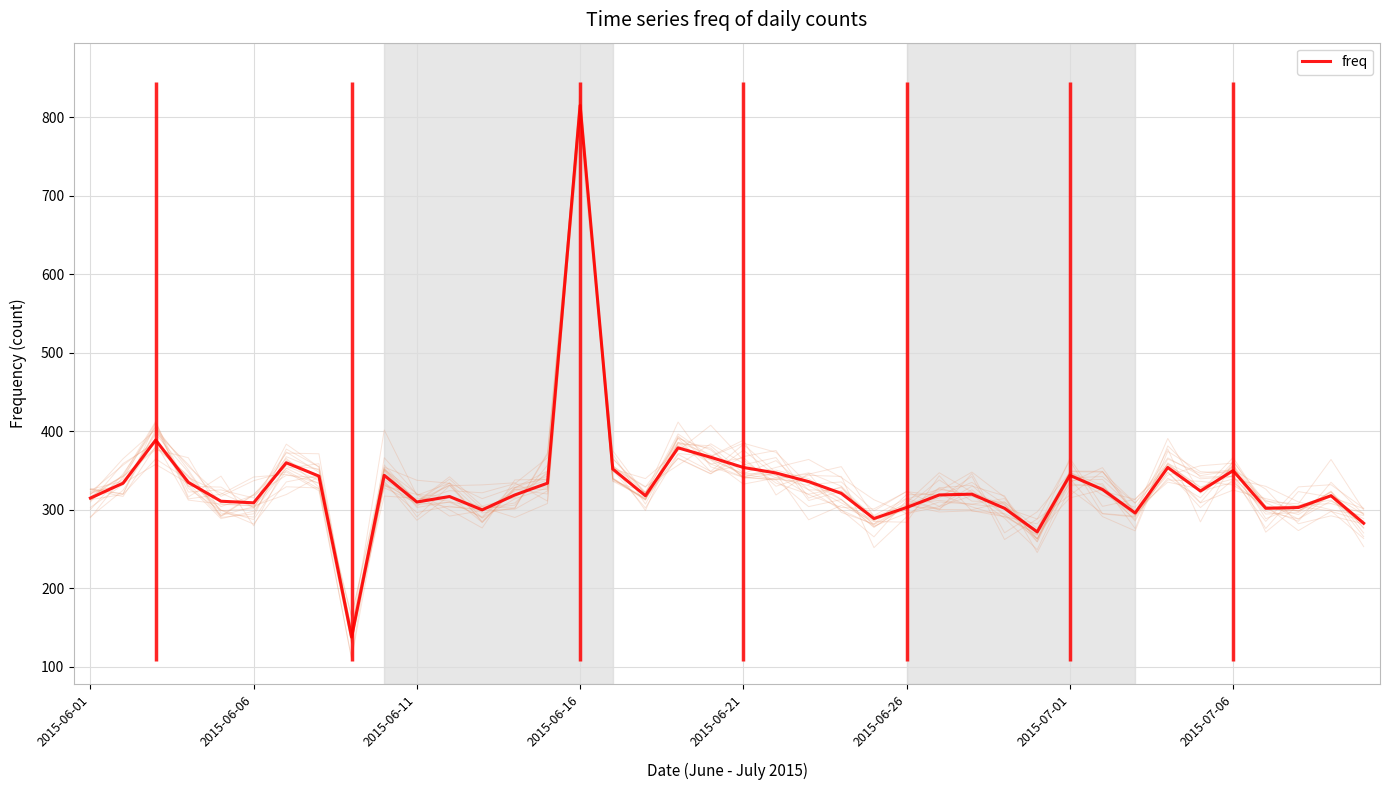

How many data points are above 321?

19